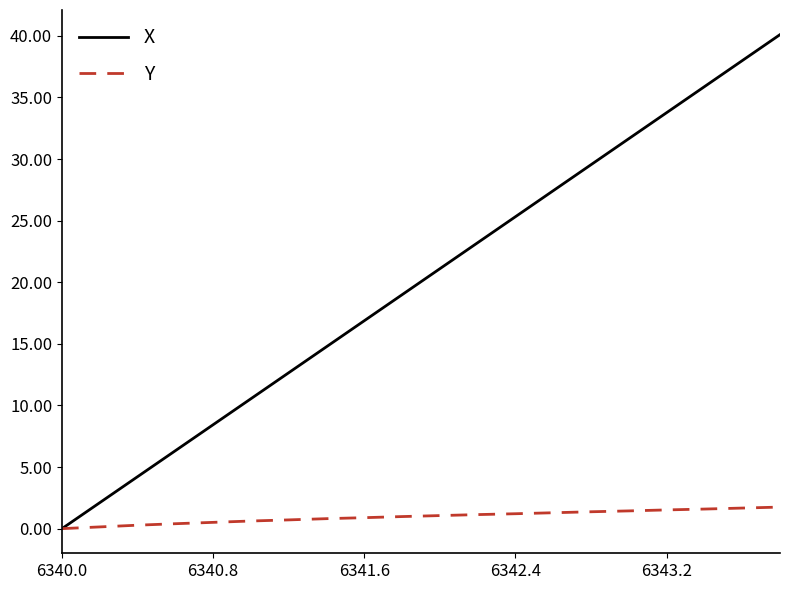

Which series has the widest spread of values?

X